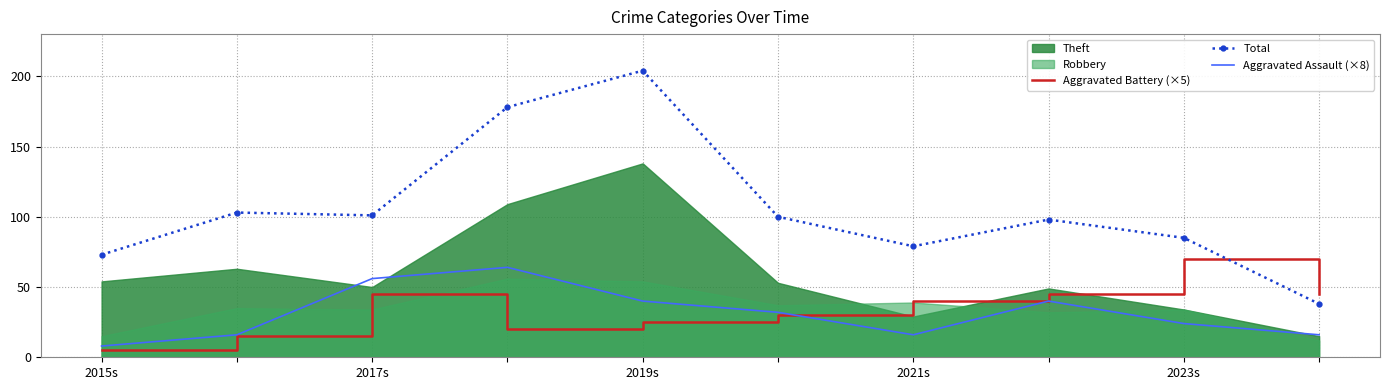

How many Aggravated Assault (×8) values are between 16 and 40?

7